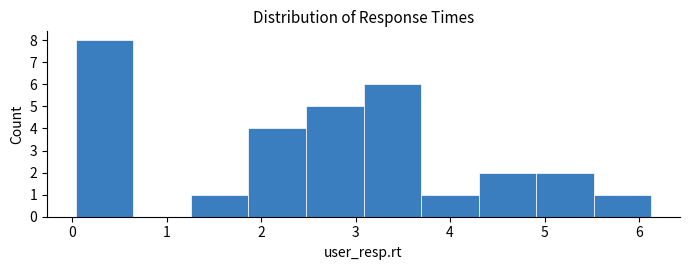

Reading left to right, transcribe this chart: for each bar, give the range it covers on the x-axis and its height. Neither the bar edges nor the heights are printed on the chart, so give them approximately, as read against the axes.

0.0 to 0.6: 8
0.6 to 1.3: 0
1.3 to 1.9: 1
1.9 to 2.5: 4
2.5 to 3.1: 5
3.1 to 3.7: 6
3.7 to 4.3: 1
4.3 to 4.9: 2
4.9 to 5.5: 2
5.5 to 6.1: 1